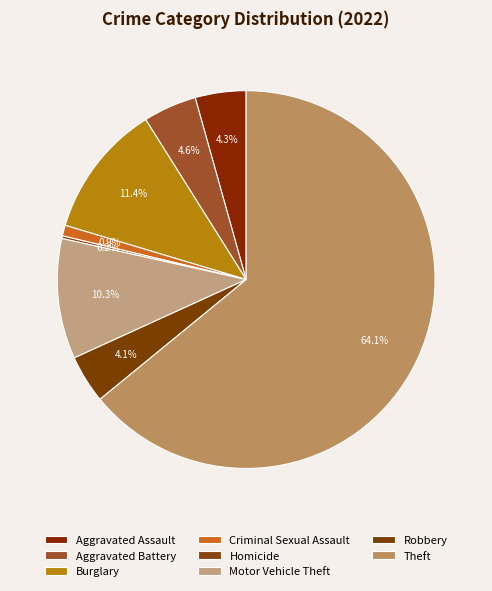

To the nearest percent, what is the combined percentage of Theft and Aggravated Battery?

69%